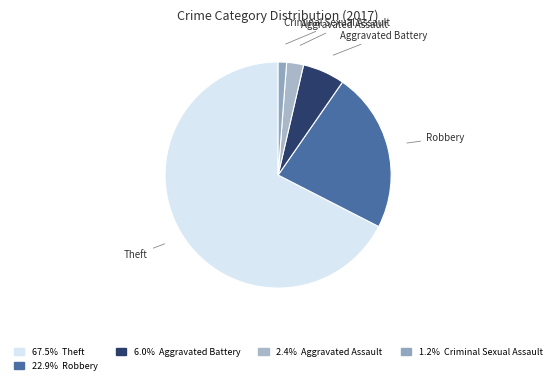

How many segments does this pie chart have?

5